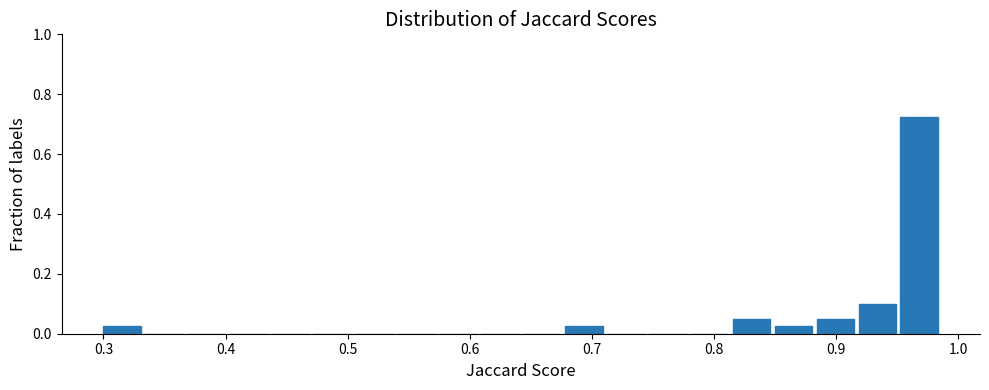

Around what value on the x-axis is the tallest bar? Give the approximate position of its centre, as read against the axis.

0.97